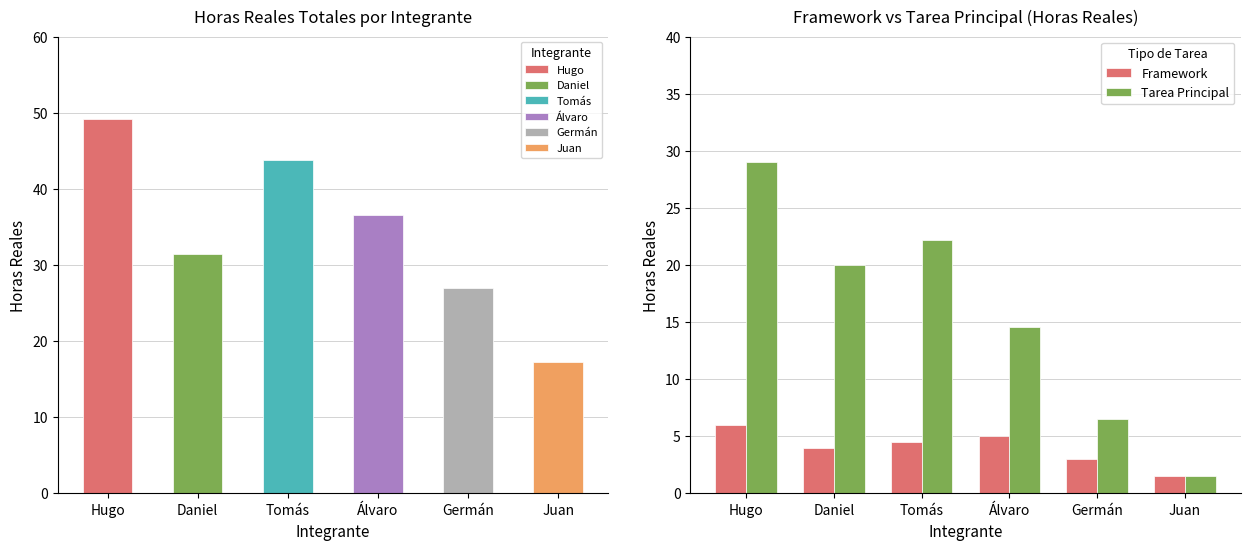

Where does the Framework series first go above 4?

Hugo